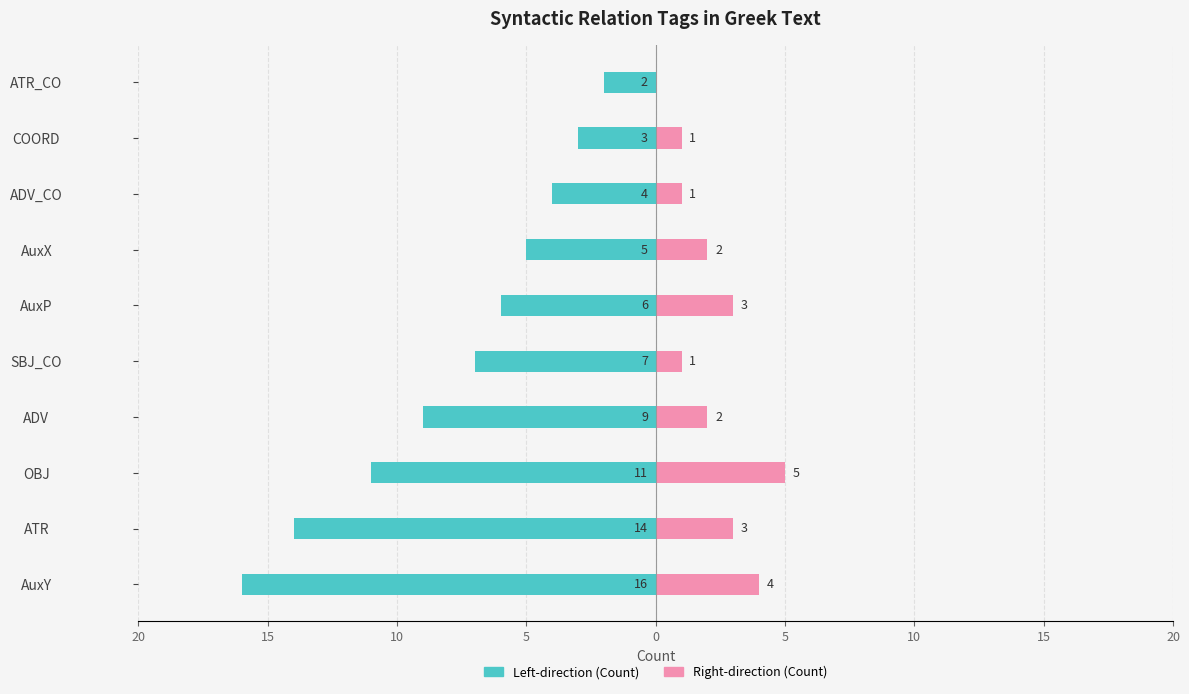

What are all the series names shown in the legend?

Left-direction (Count), Right-direction (Count)